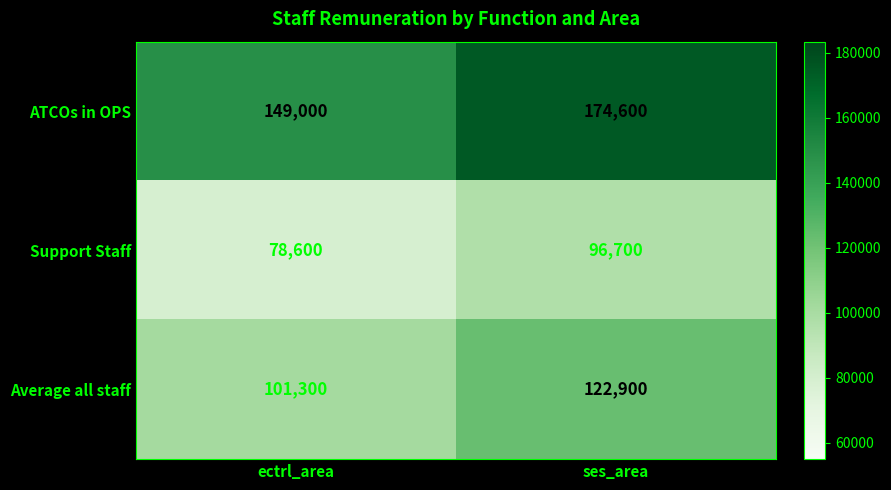

At which category is the sum across all series the highest?

ses_area